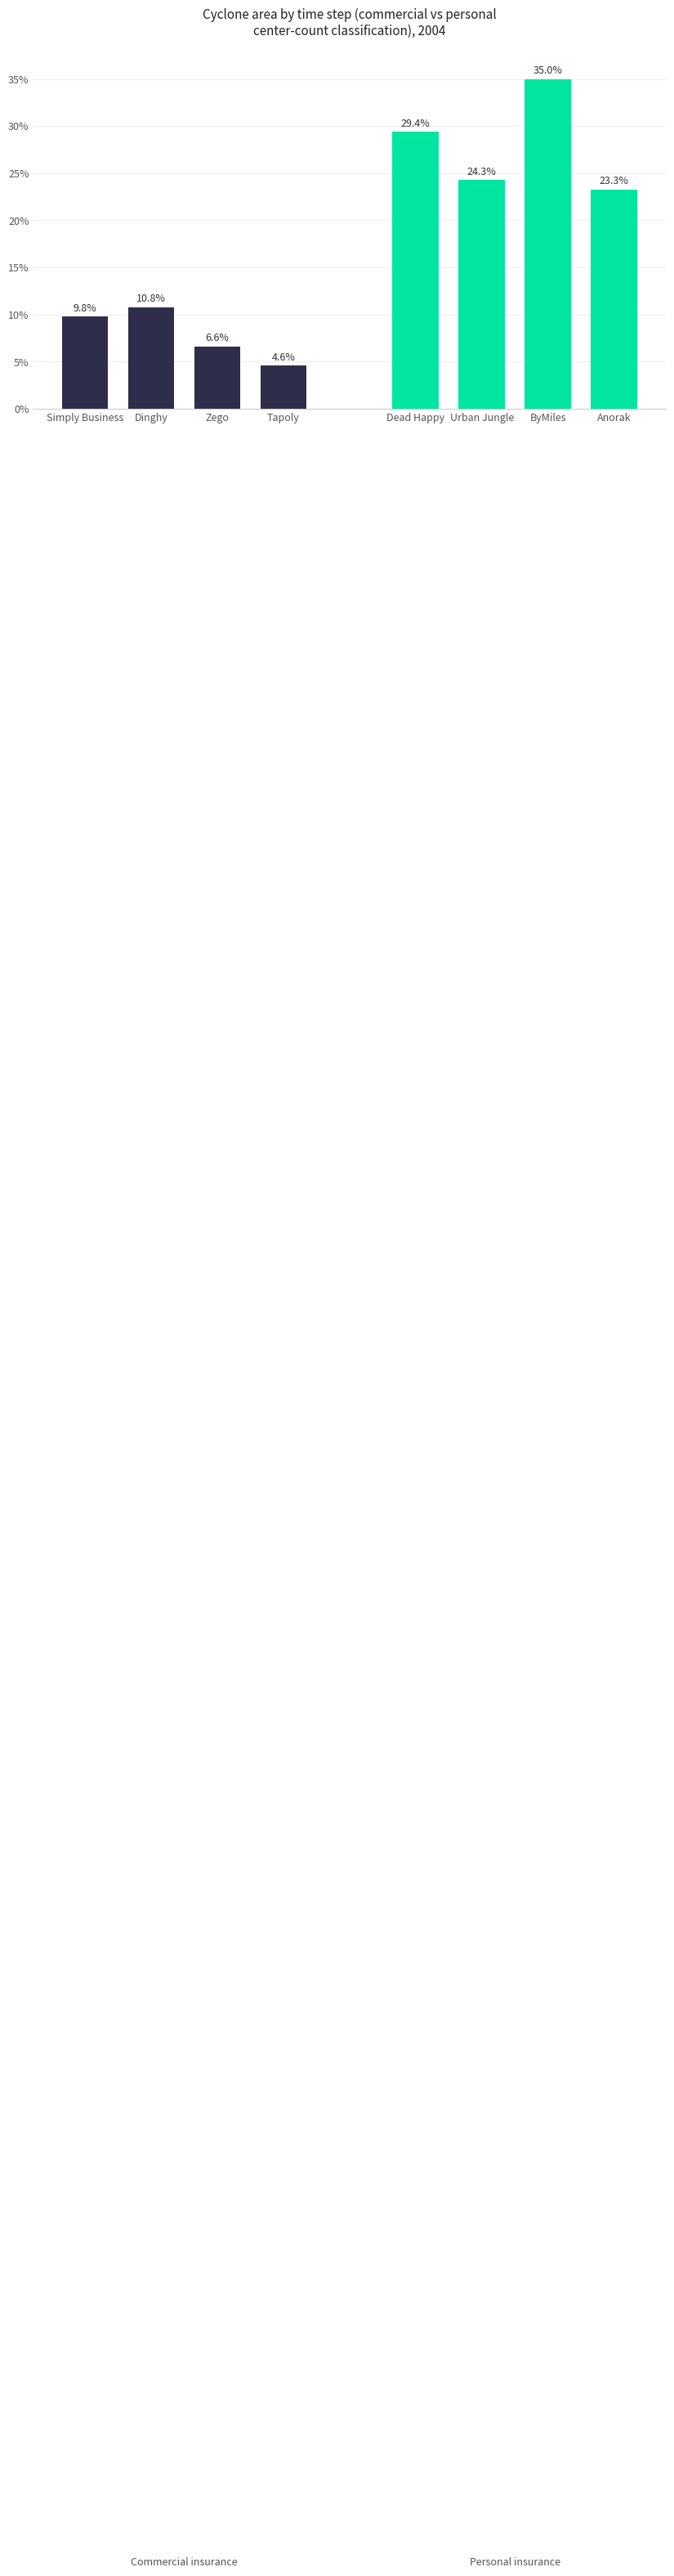

List the series in order of their peak value, highest first.

Personal insurance, Commercial insurance